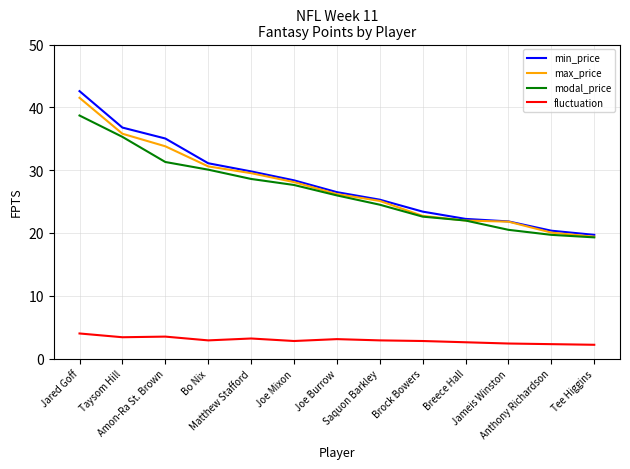

What is the maximum value for min_price?

42.6